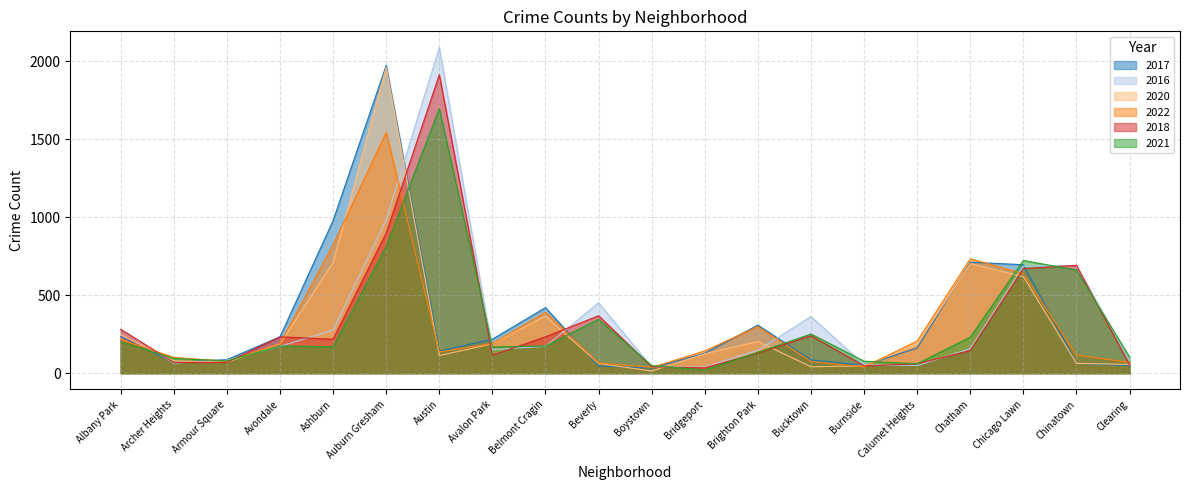

List the series in order of their peak value, highest first.

2016, 2017, 2020, 2018, 2021, 2022